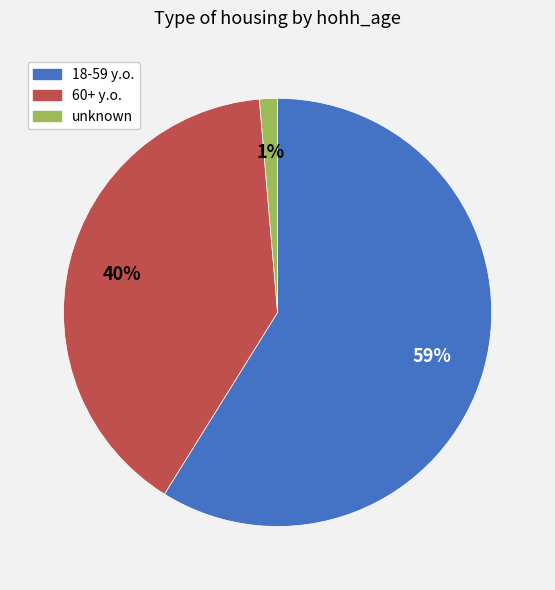

Which has a higher value, 18-59 y.o. or 60+ y.o.?

18-59 y.o.